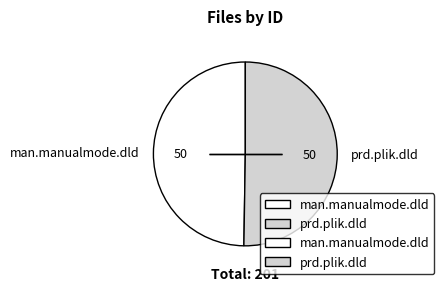

What is the ratio of the value at prd.plik.dld to the value at man.manualmode.dld?

1.0